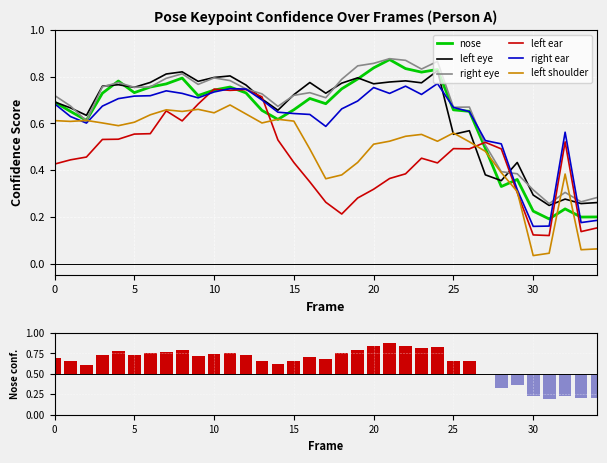

The value of nose at 5 is 0.4. True or false?

False